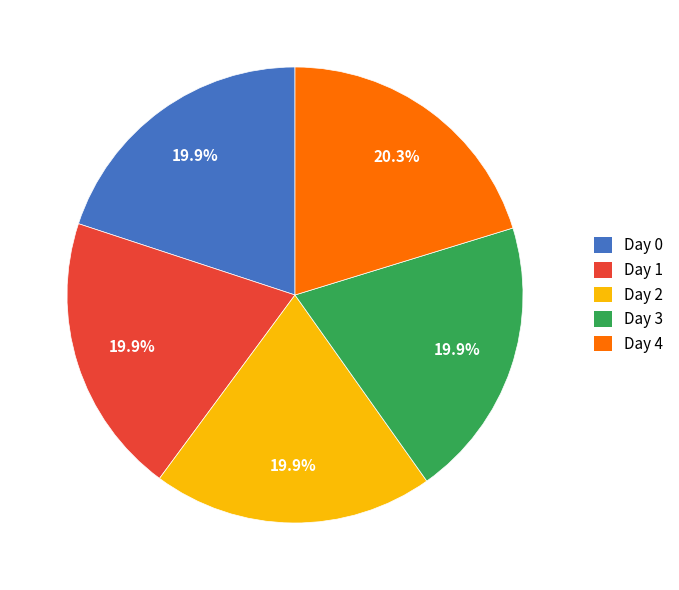

Is it true that Day 4 is 20% of the pie?

True